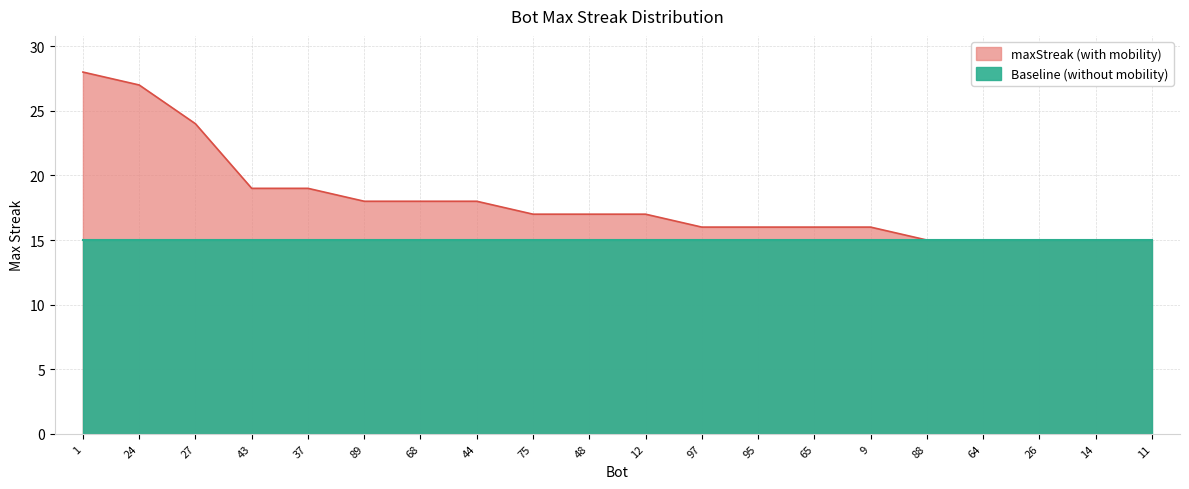

Where is the data nearest to the value 21?

43